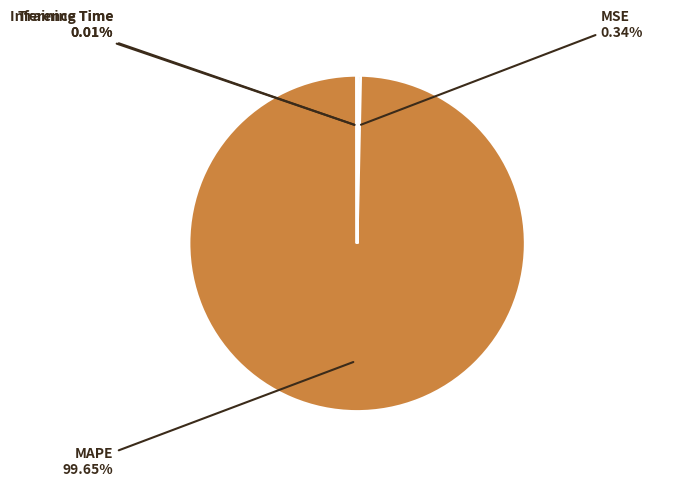

What is the largest slice in the pie chart?

MAPE